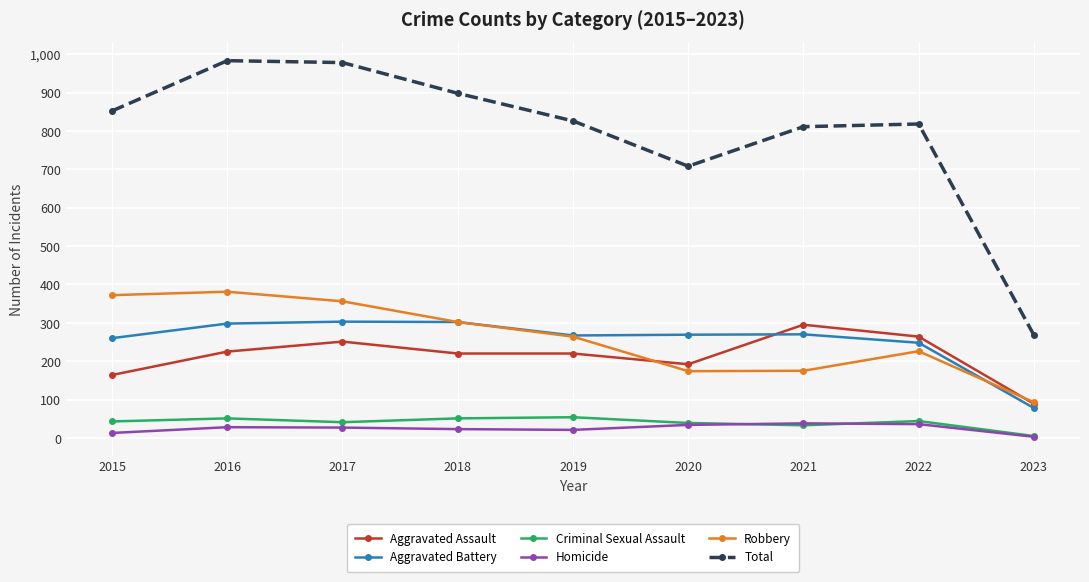

What is the difference between the maximum and minimum values in the Aggravated Battery series?

225